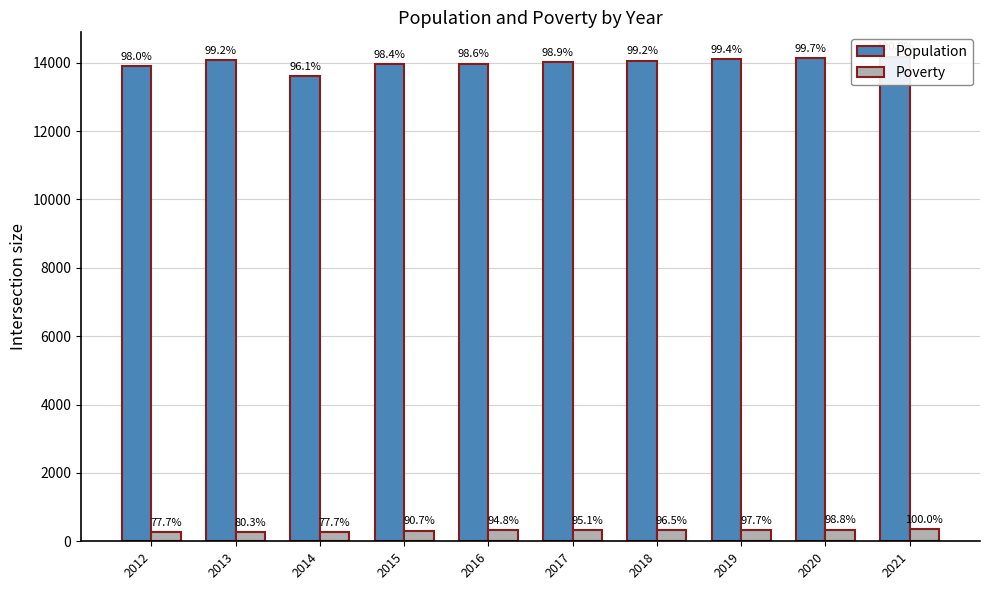

Read the Poverty value at 2018, to the nearest 5.

335